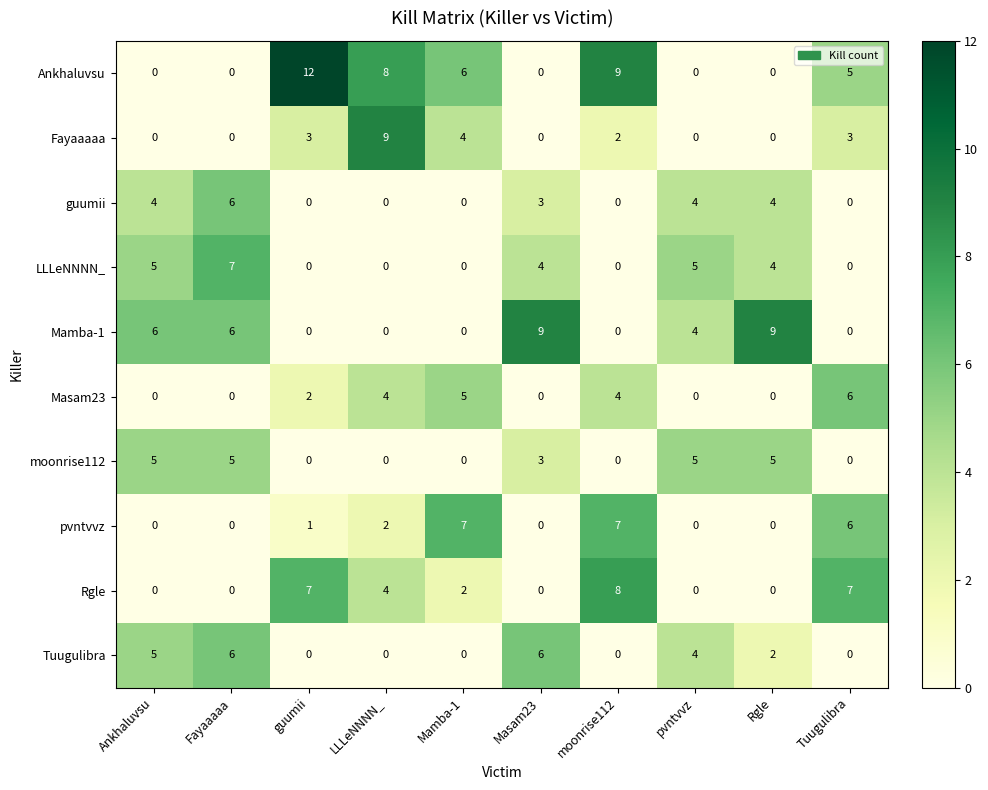

The moonrise112 series shows 8 at Fayaaaaa. True or false?

False